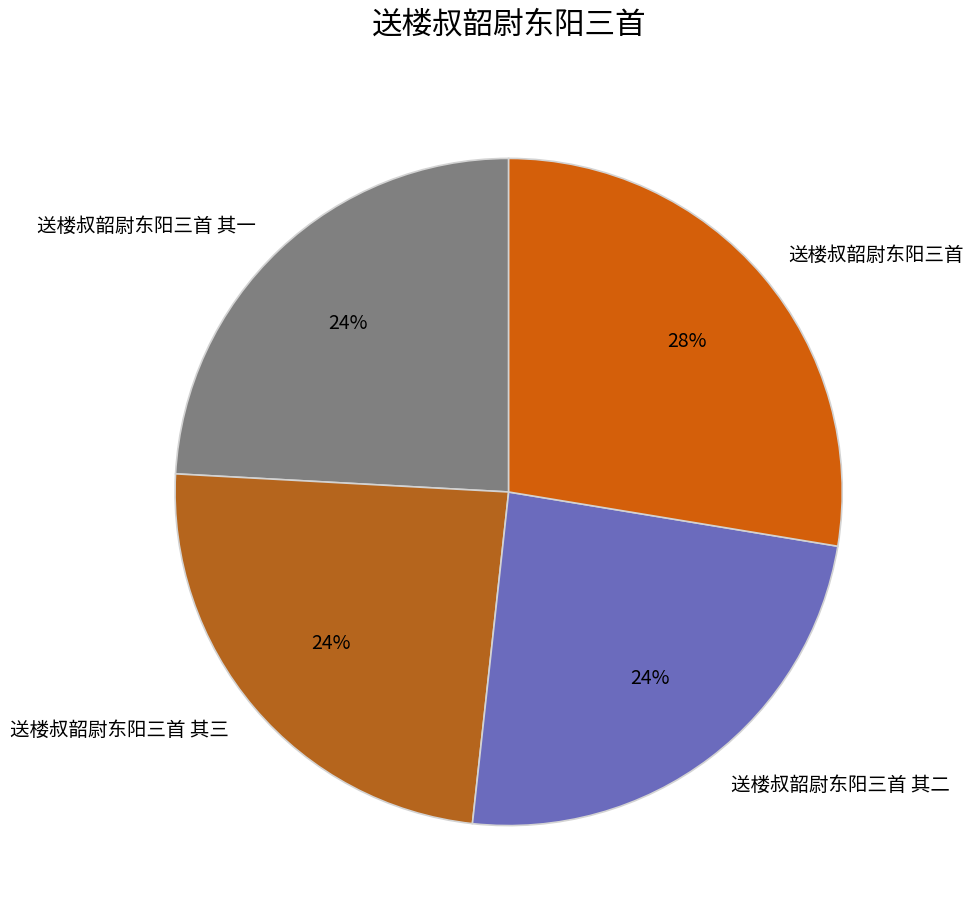

Does 送楼叔韶尉东阳三首 account for over 50% of the chart?

No